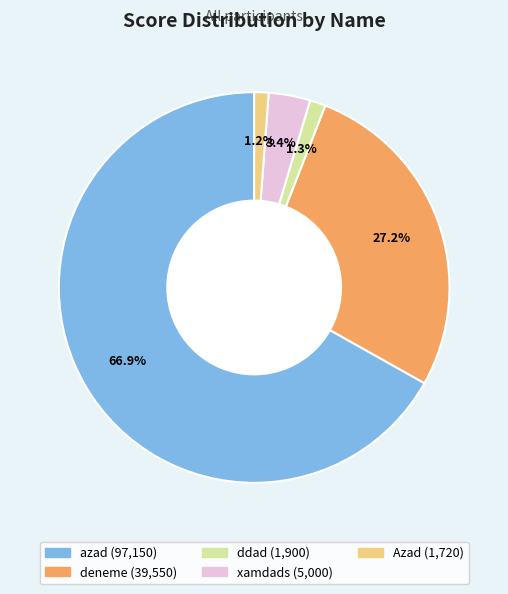

Do azad and Azad together represent more than half of the pie?

Yes